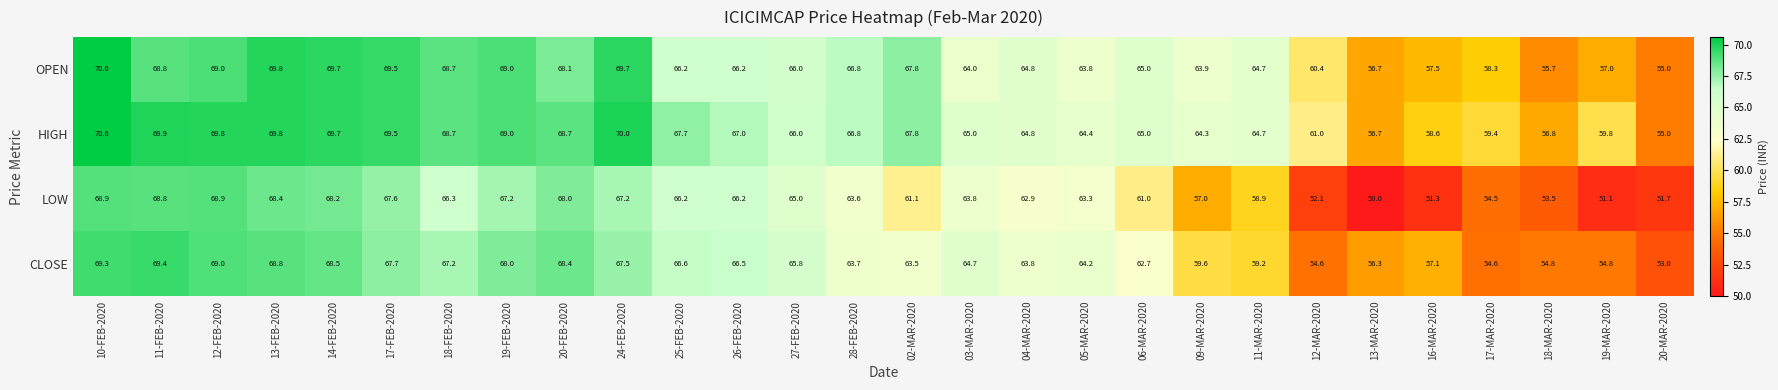

Where does the OPEN series first go above 66?

10-FEB-2020